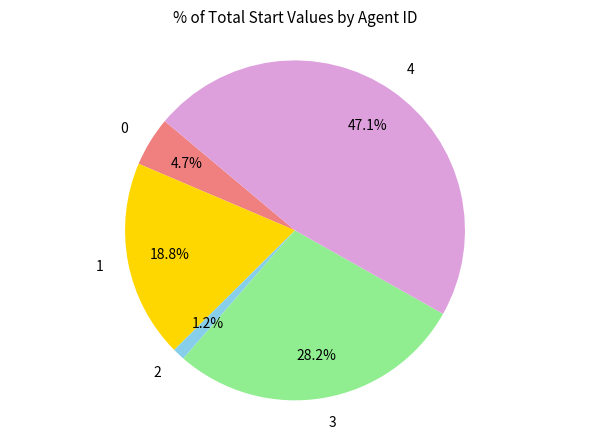

How many slices are in this pie chart?

5